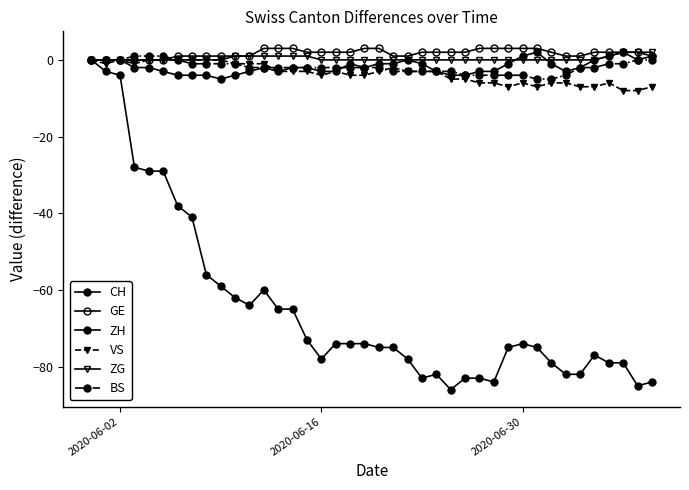

Does the chart have visible grid lines?

No